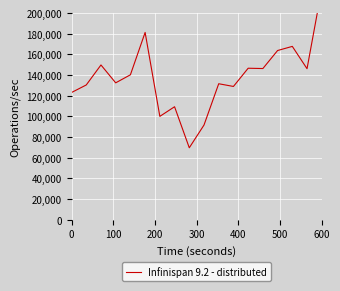

How many points are lower than both their immediate neighbors (excluding endpoints)?

6